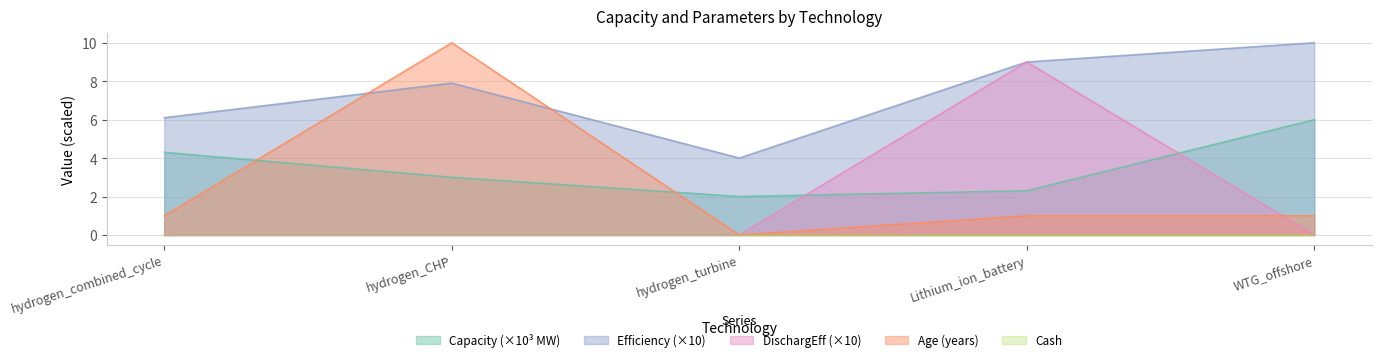

Reading left to right, extract all data points from this chart.

Capacity: 4.3	3.0	2.0	2.3	6.0
Age: 1.0	10.0	0.0	1.0	1.0
Efficiency: 6.1	7.9	4.0	9.0	10.0
DischarginEfficiency: 0.0	0.0	0.0	9.0	0.0